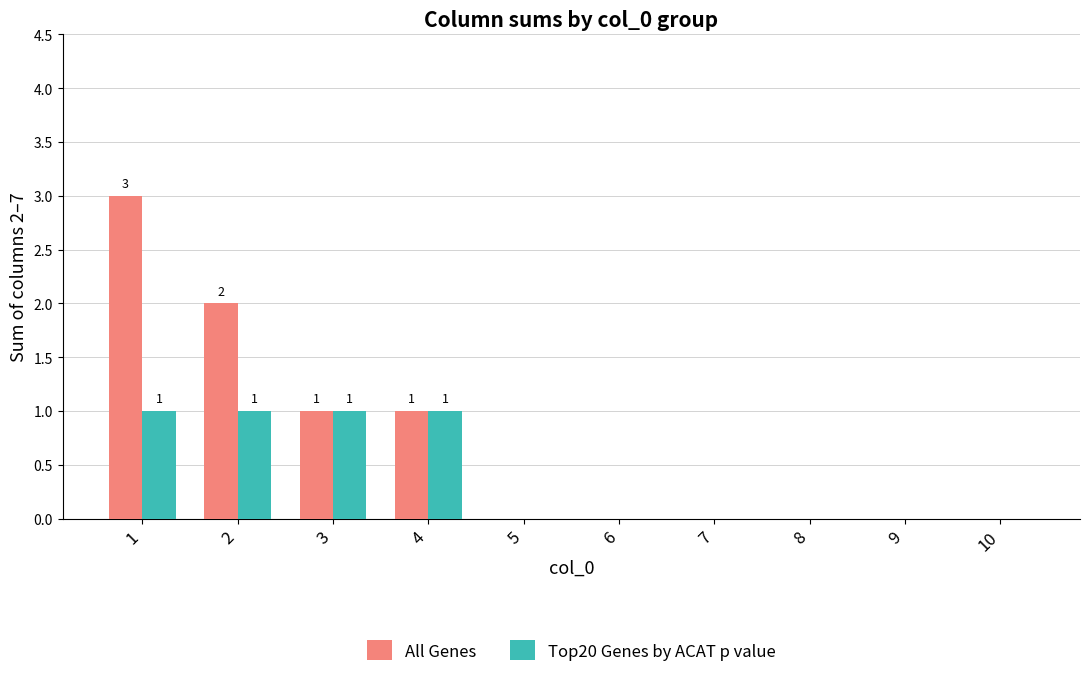

Reading left to right, what are all the values shown in this chart?

All Genes: 1=3	2=2	3=1	4=1	5=0	6=0	7=0	8=0	9=0	10=0
Top20 Genes by ACAT p value: 1=1	2=1	3=1	4=1	5=0	6=0	7=0	8=0	9=0	10=0